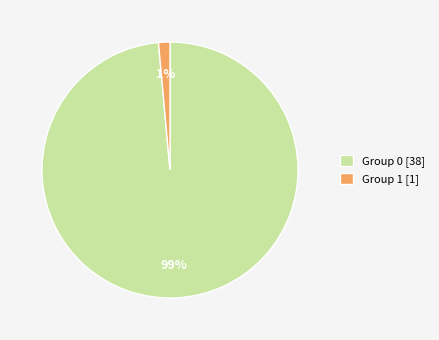

Between Group 0 [38] and Group 1 [1], which is larger?

Group 0 [38]